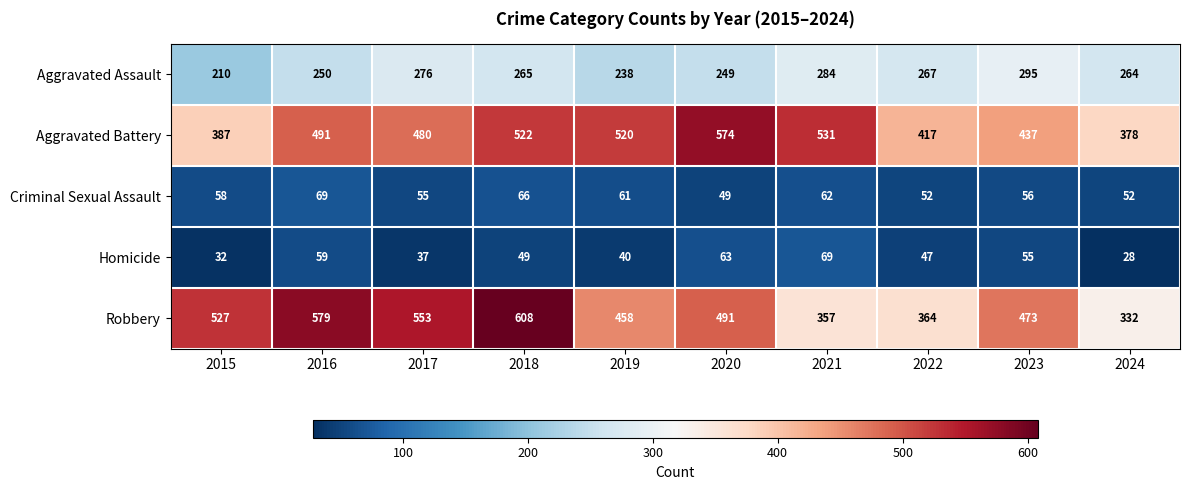

What is the approximate value of Criminal Sexual Assault at 2015, to the nearest 5?

60